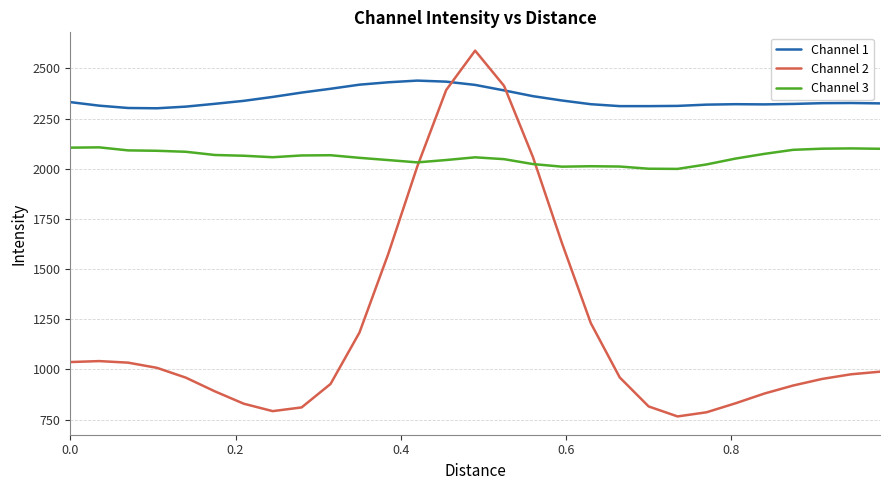

What is the difference between the maximum and minimum values in the Channel 3 series?

107.3